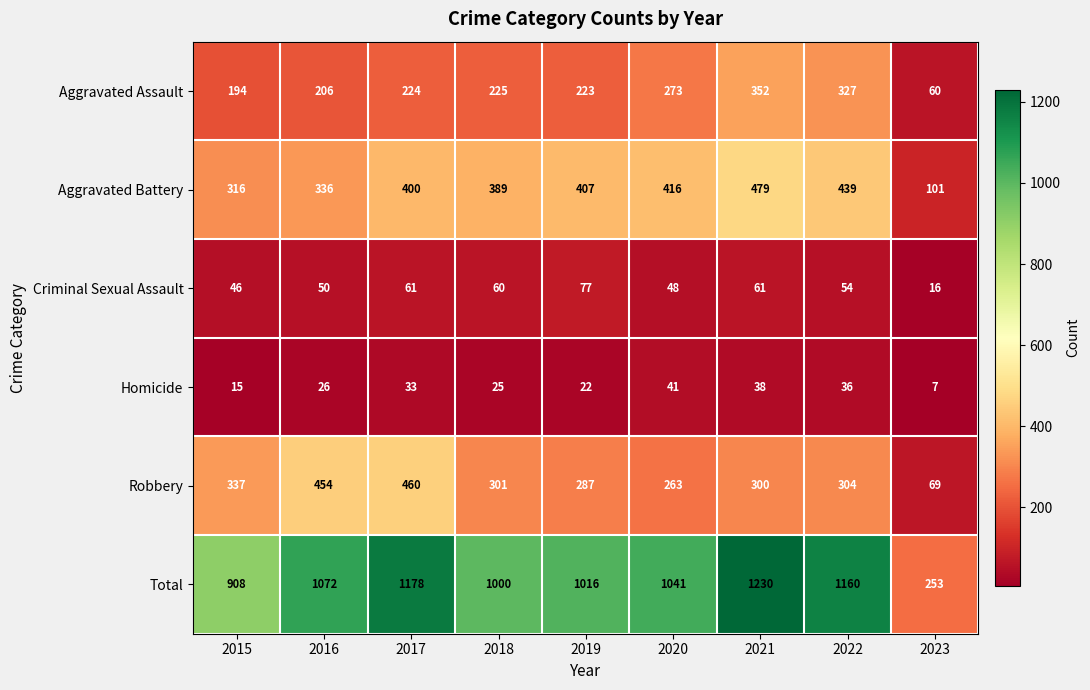

Is it true that Criminal Sexual Assault equals 50 at 2016?

True